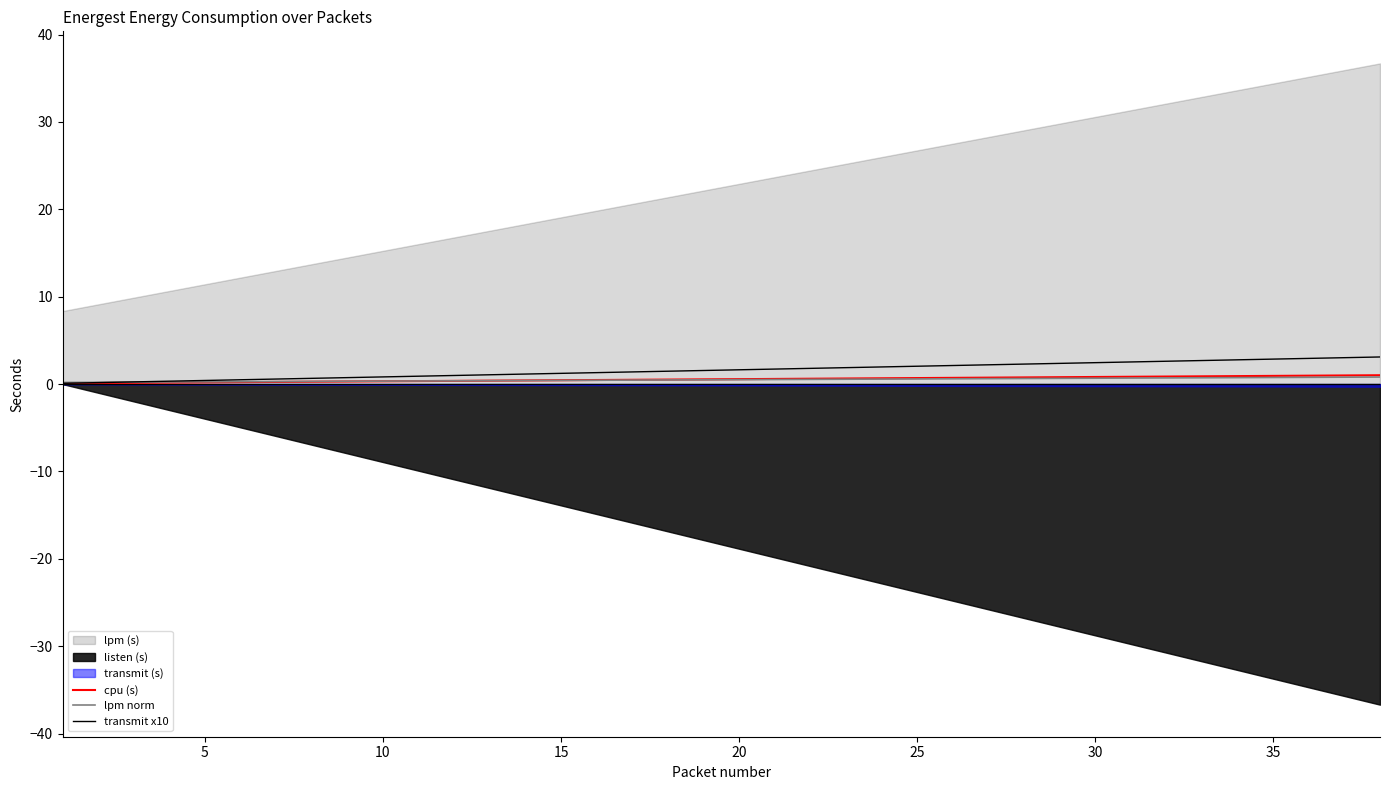

Does the chart display data point markers on the line(s)?

No